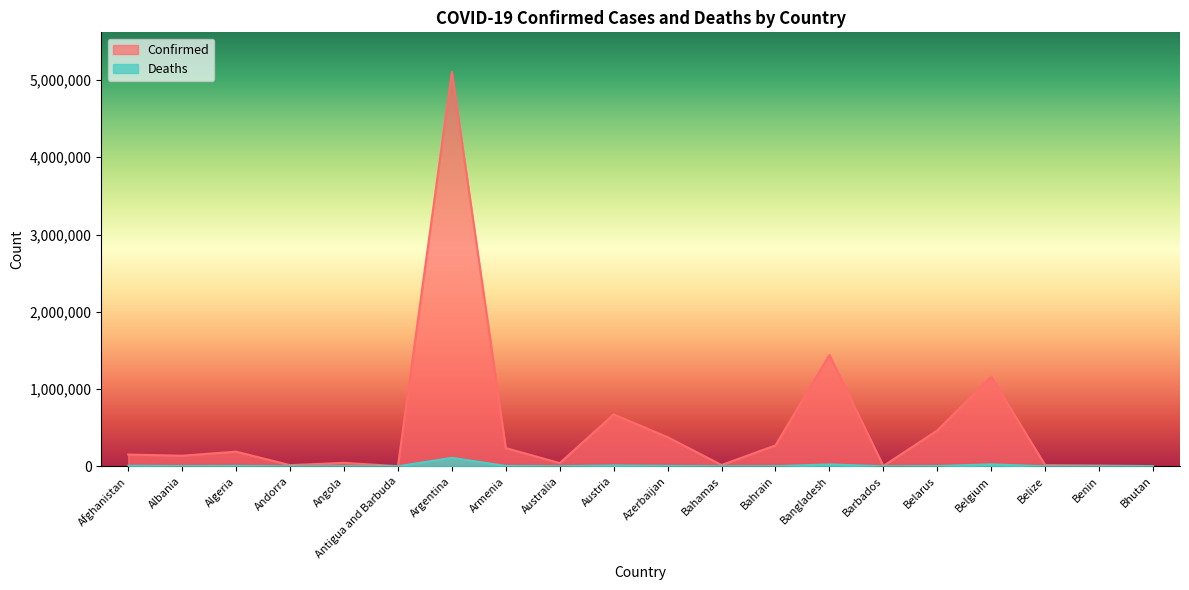

What is the spread (max minus min) of values at Afghanistan?

145320